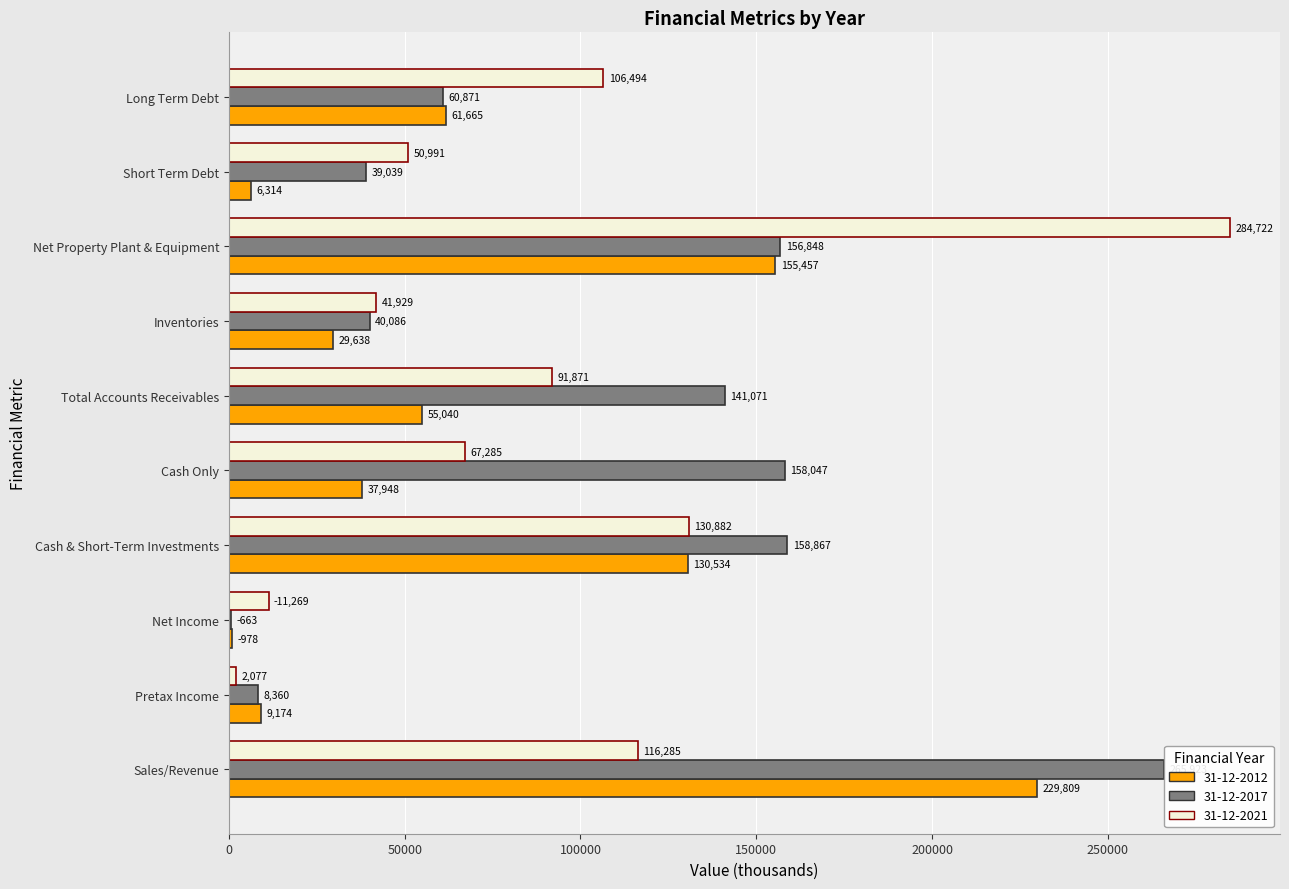

What is the approximate value of 31-12-2017 at Pretax Income?

8360